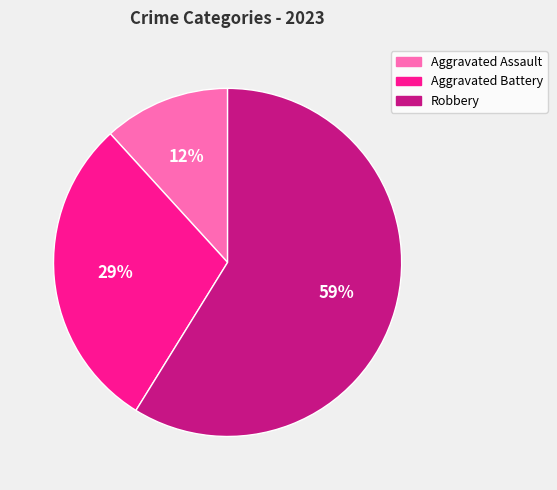

What is the largest slice in the pie chart?

Robbery